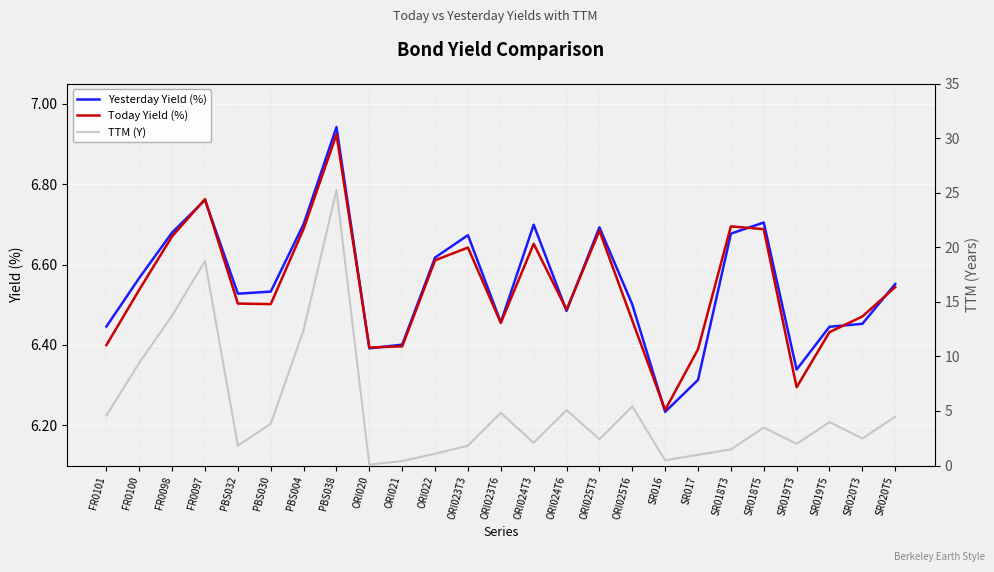

The value of TTM (Y) at ORI022 is 1.1. True or false?

True